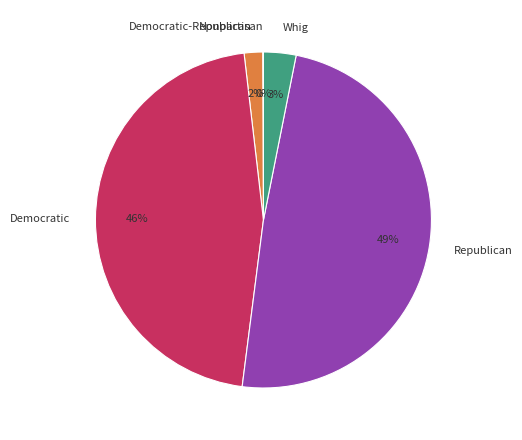

Does any single category account for the majority?

No